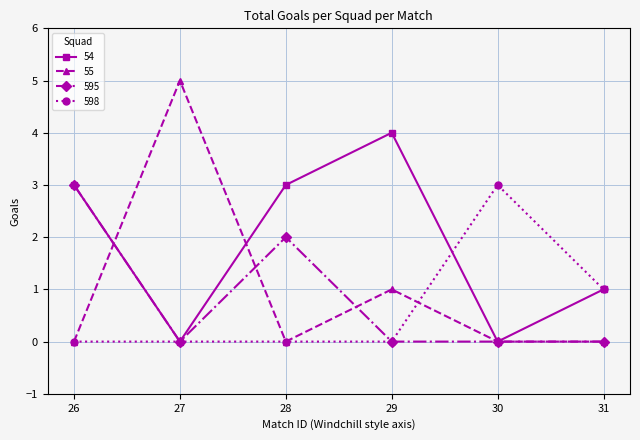

What is the sum of all 598 values?

4